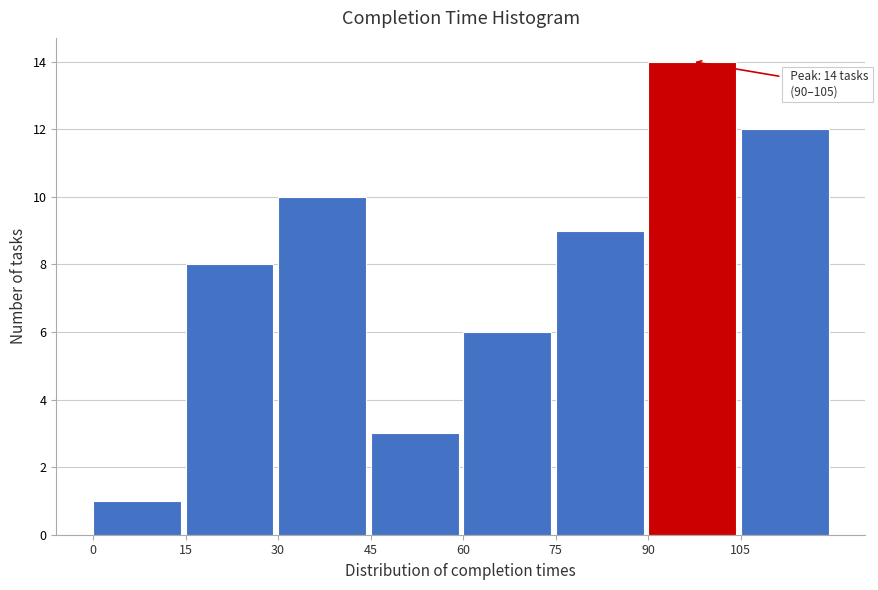

Over which range of the x-axis is the bar tallest?

90 to 105